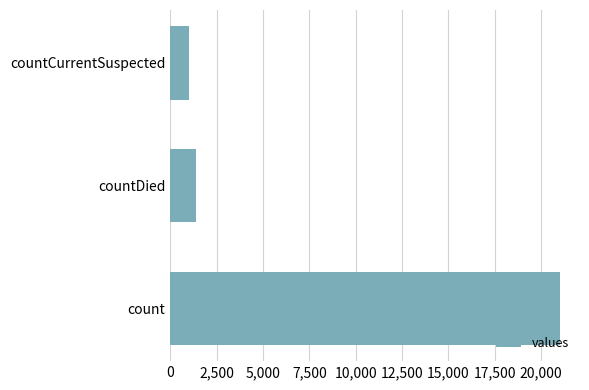

What is the minimum value shown in the chart?

1006